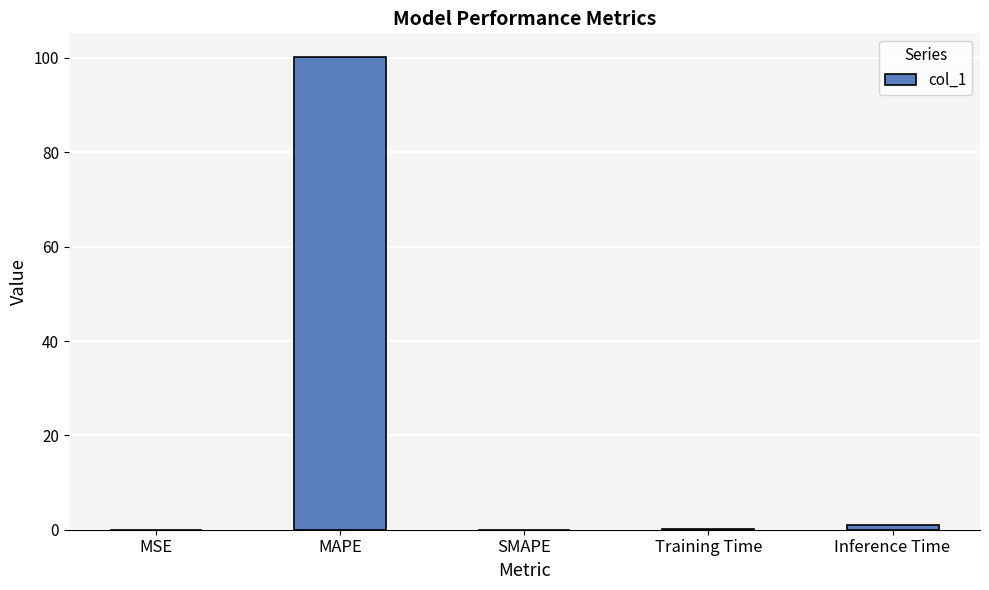

At which label is the value closest to 50?

Inference Time